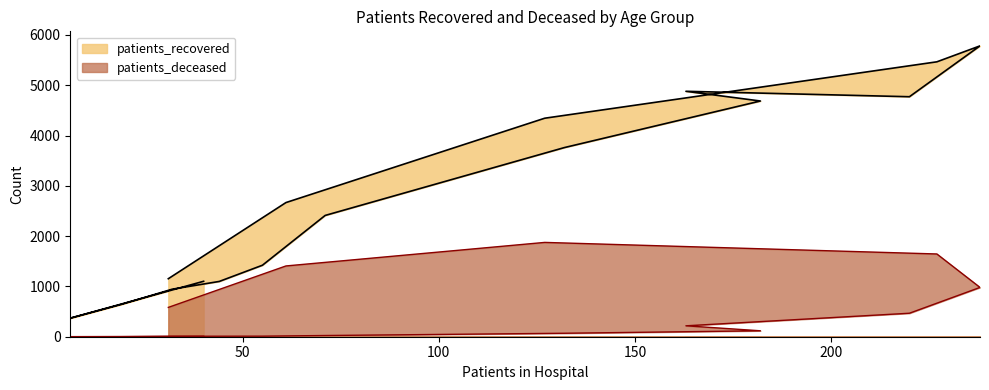

True or false: patients_deceased has a value of 75 at 60 - 64.

False